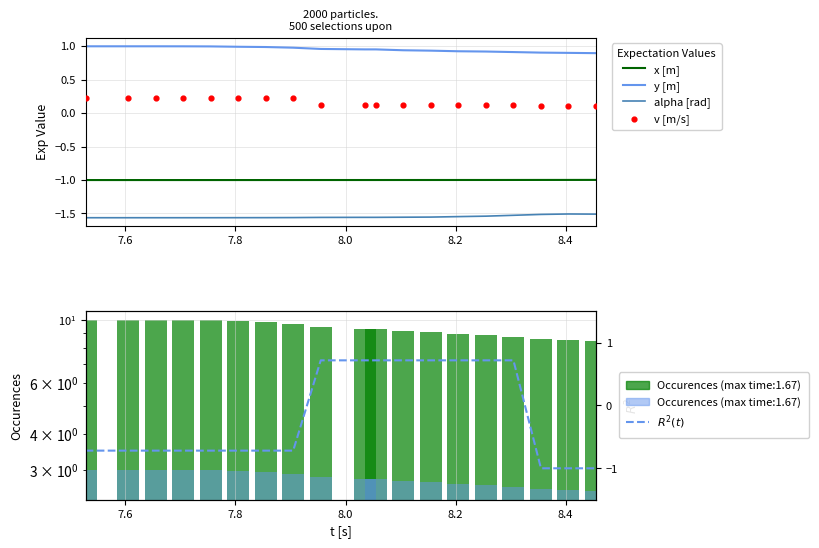

At how many categories does at least one series exceed 0?

19